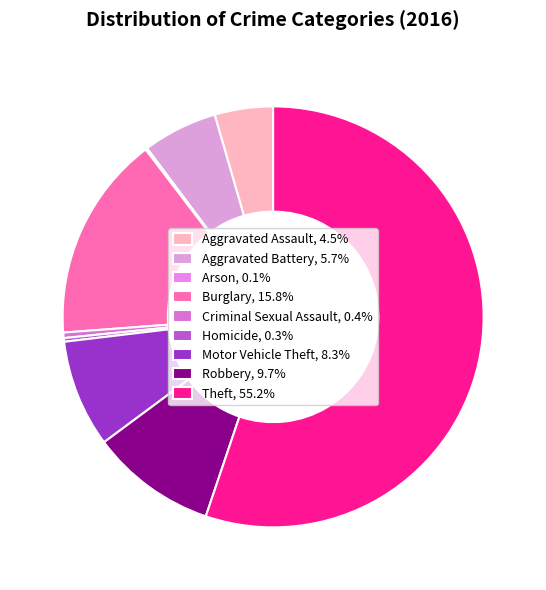

The Criminal Sexual Assault slice represents 0% of the pie. True or false?

True